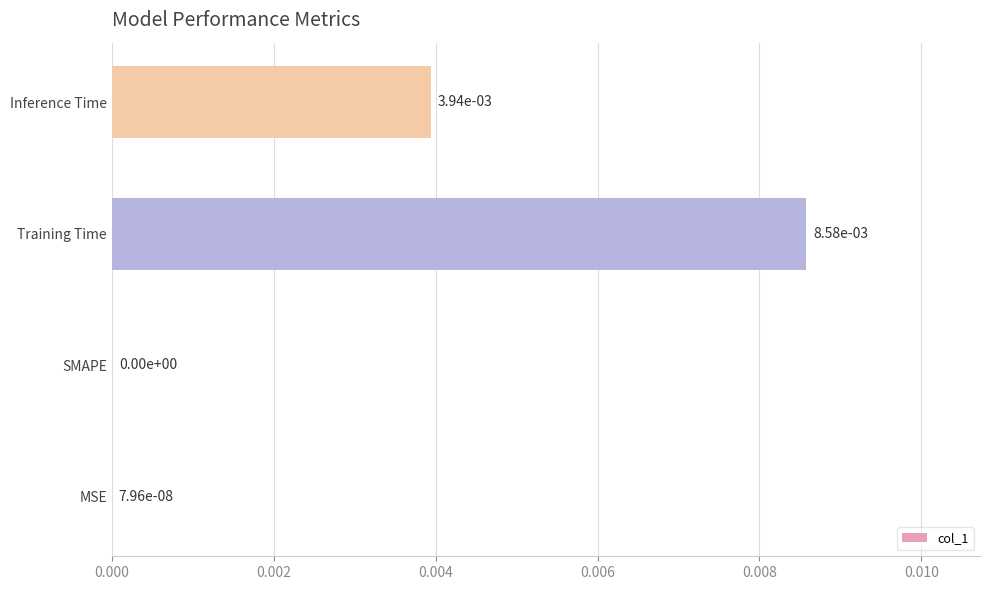

At which category does the chart reach its peak across all series?

Training Time